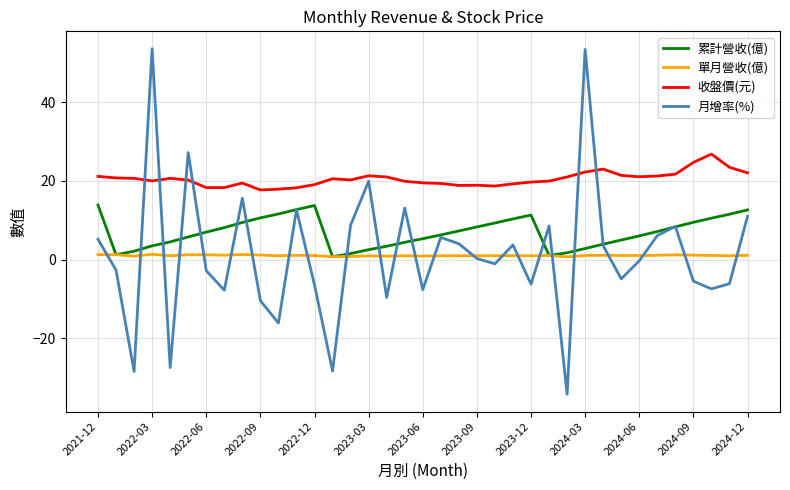

Which series has the widest spread of values?

月增率(%)